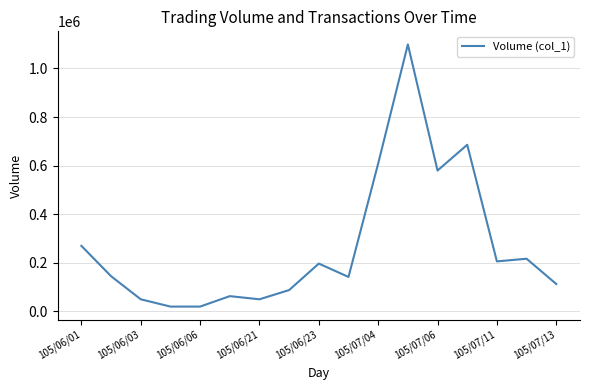

What is the maximum value shown in the chart?

1099000